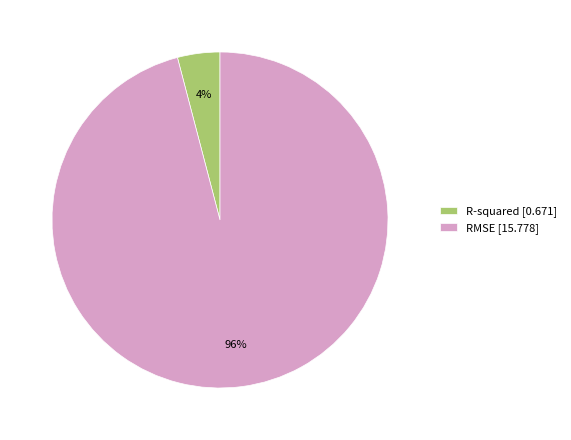

Which has a higher value, RMSE or R-squared?

RMSE